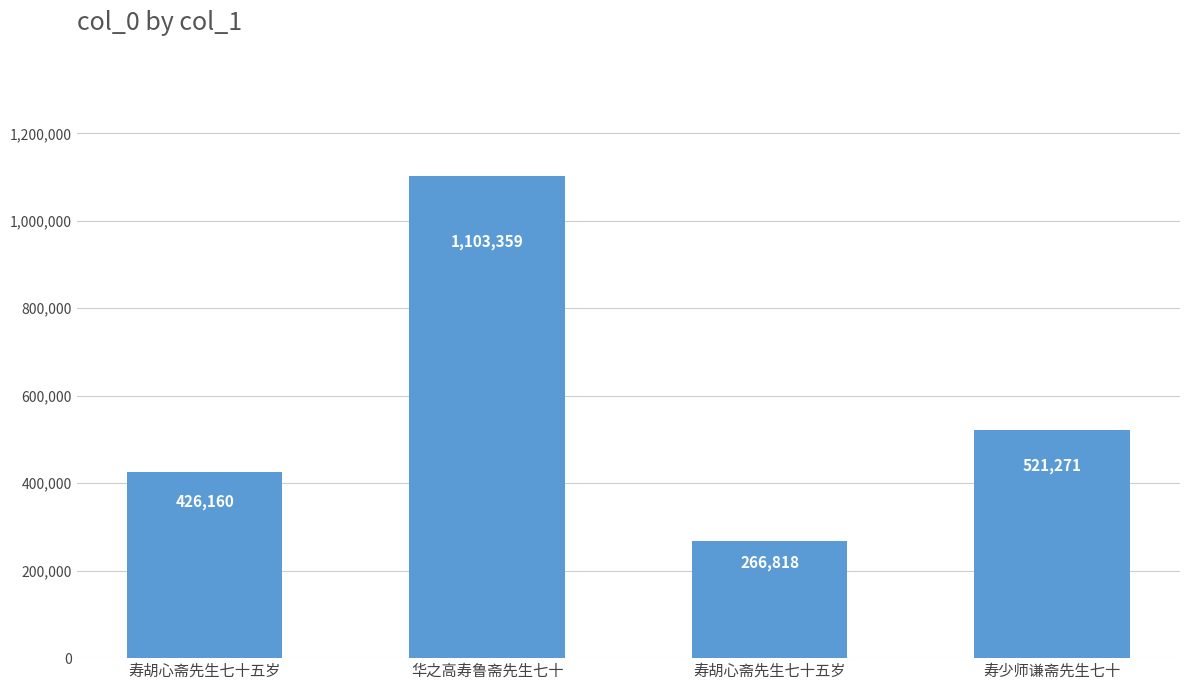

What is the difference between the maximum and minimum values?

836541